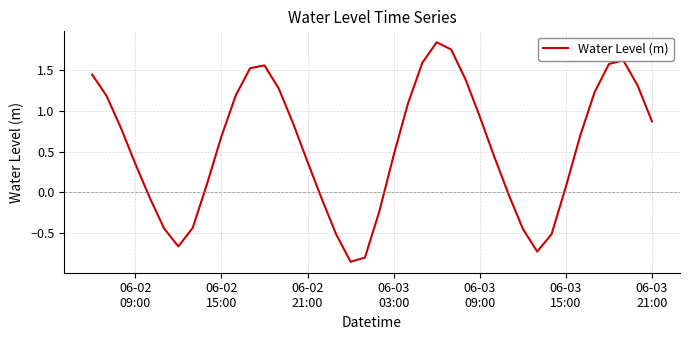

What is the difference between the maximum and minimum values?

2.7